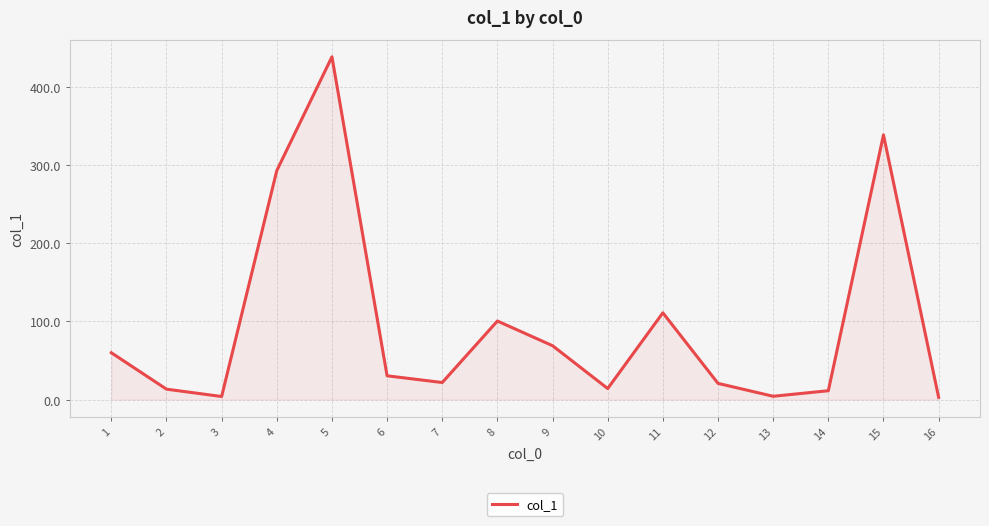

True or false: the data has more than 2 interior local peaks.

True